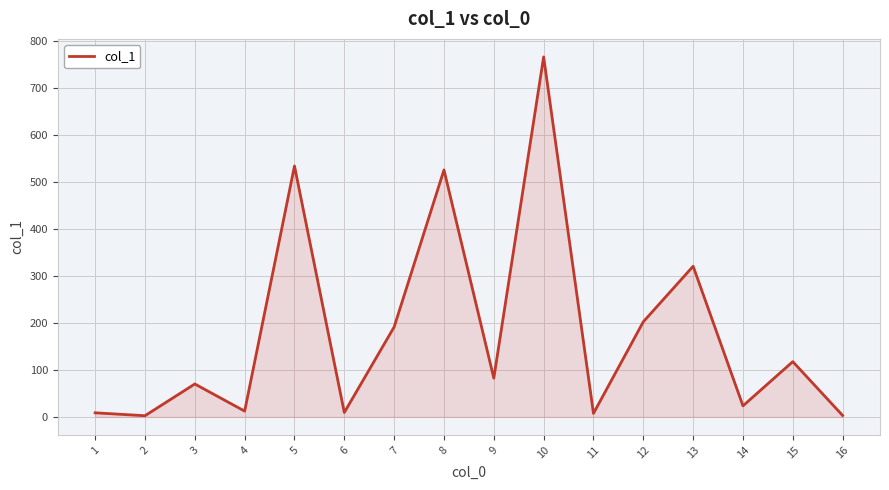

What is the difference between the maximum and minimum values?

762.9